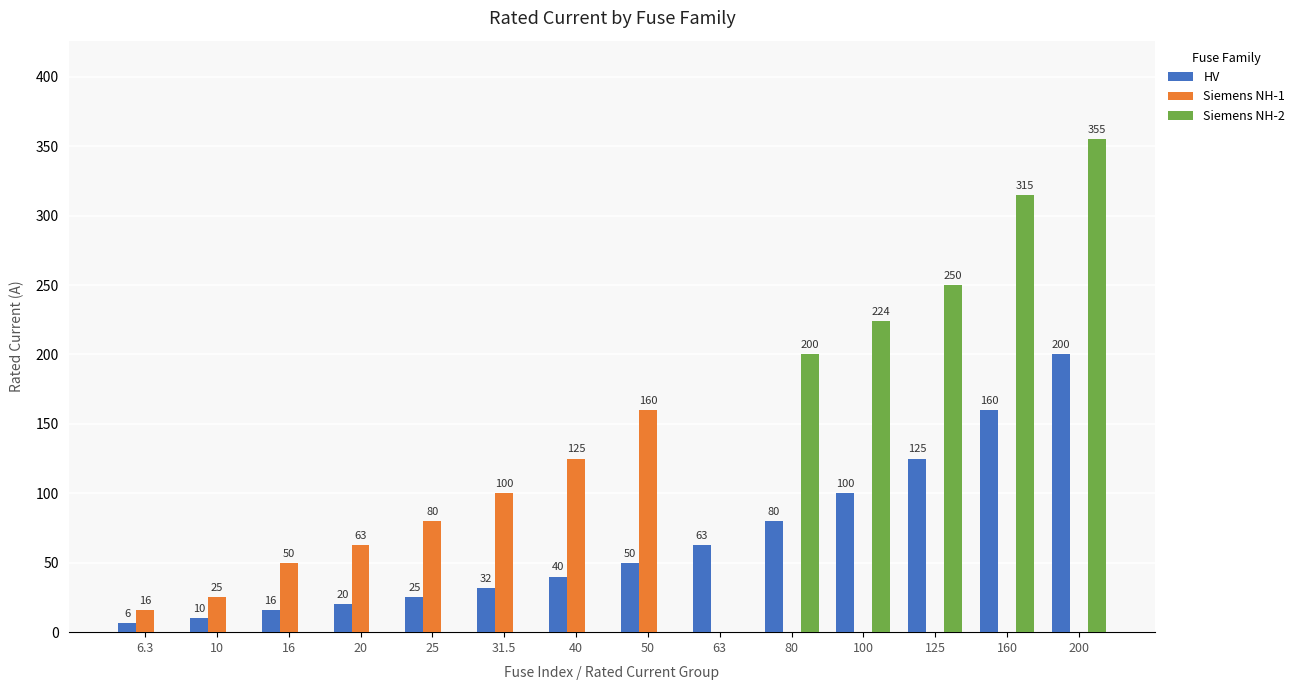

What is the sum of all Siemens NH-1 values?

619.0